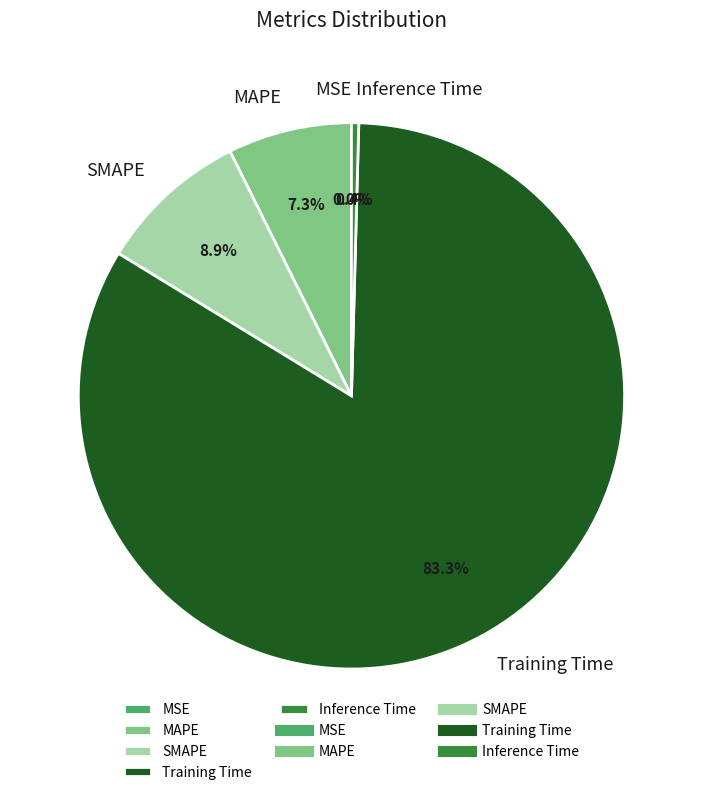

What is the largest slice in the pie chart?

Training Time